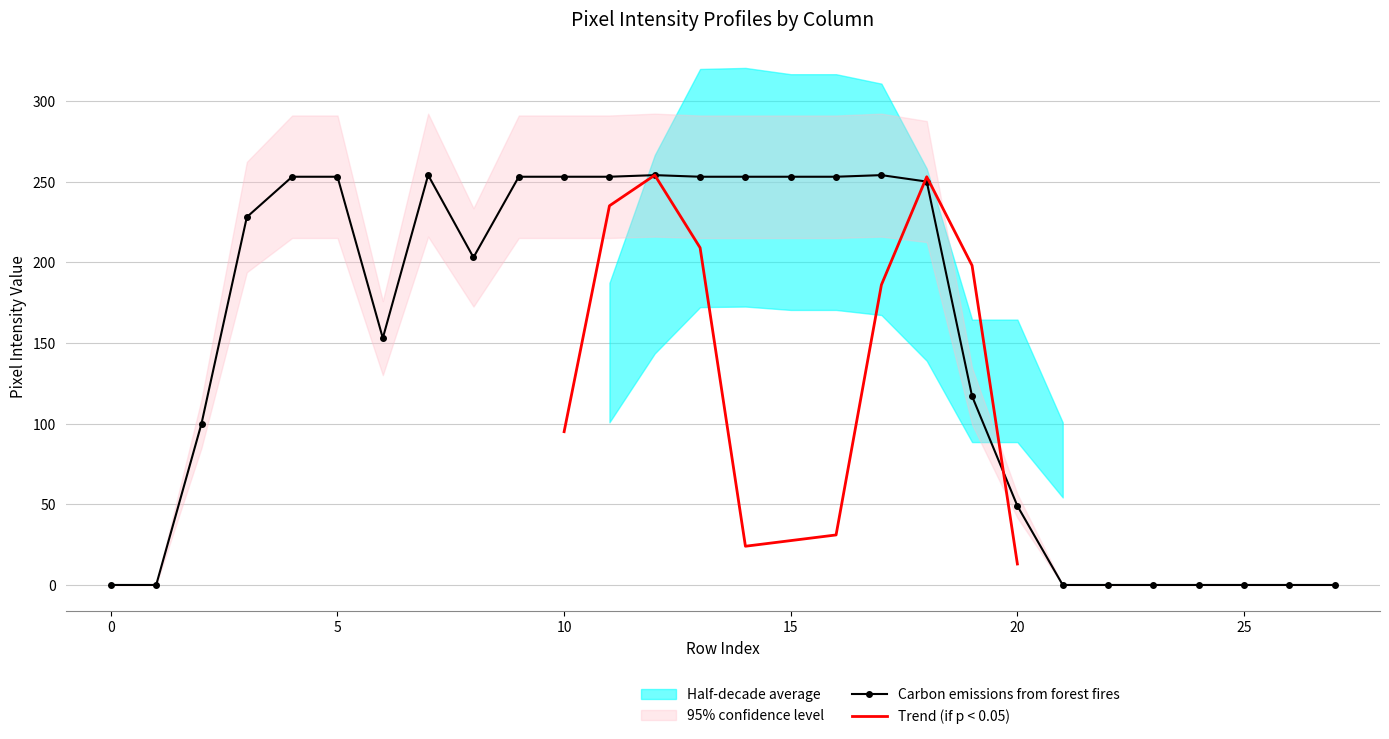

What is the highest value of the Carbon emissions from forest fires series?

254